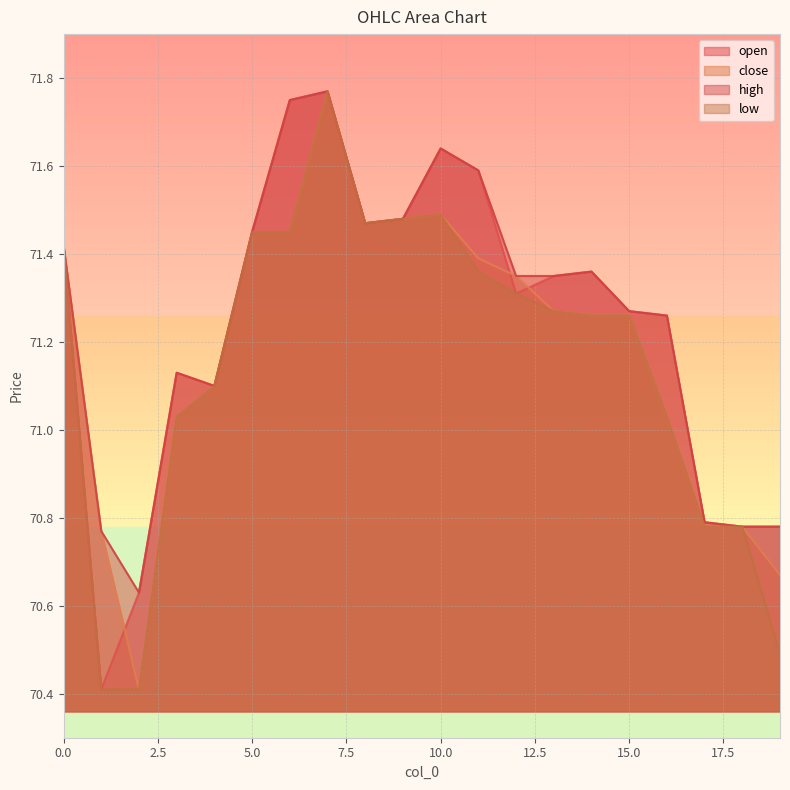

What is the difference between the highest and lowest values at 2?

0.2